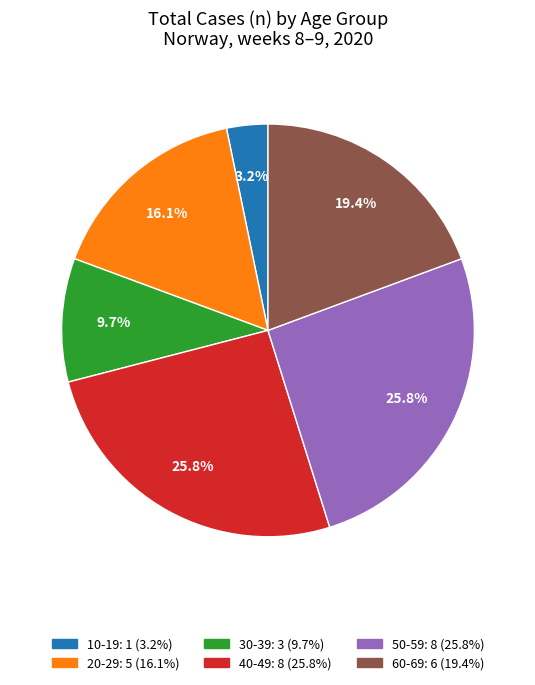

Count the number of slices in the pie.

6